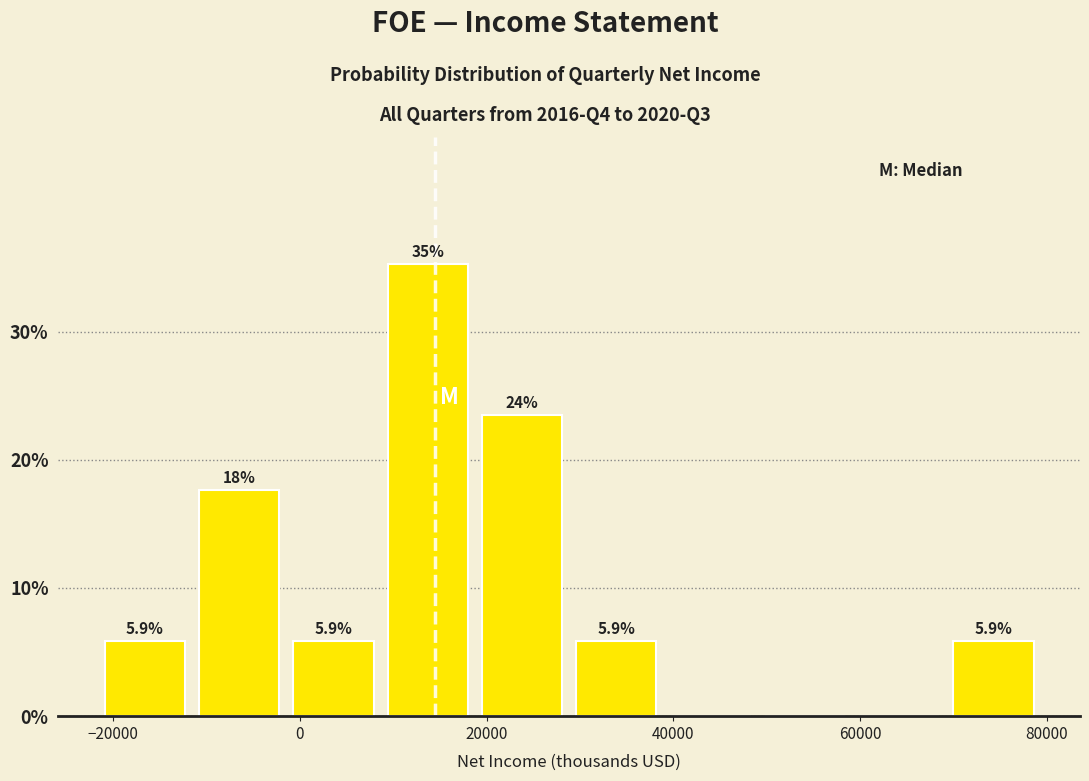

Over which range of the x-axis is the bar tallest?

10000 to 20000